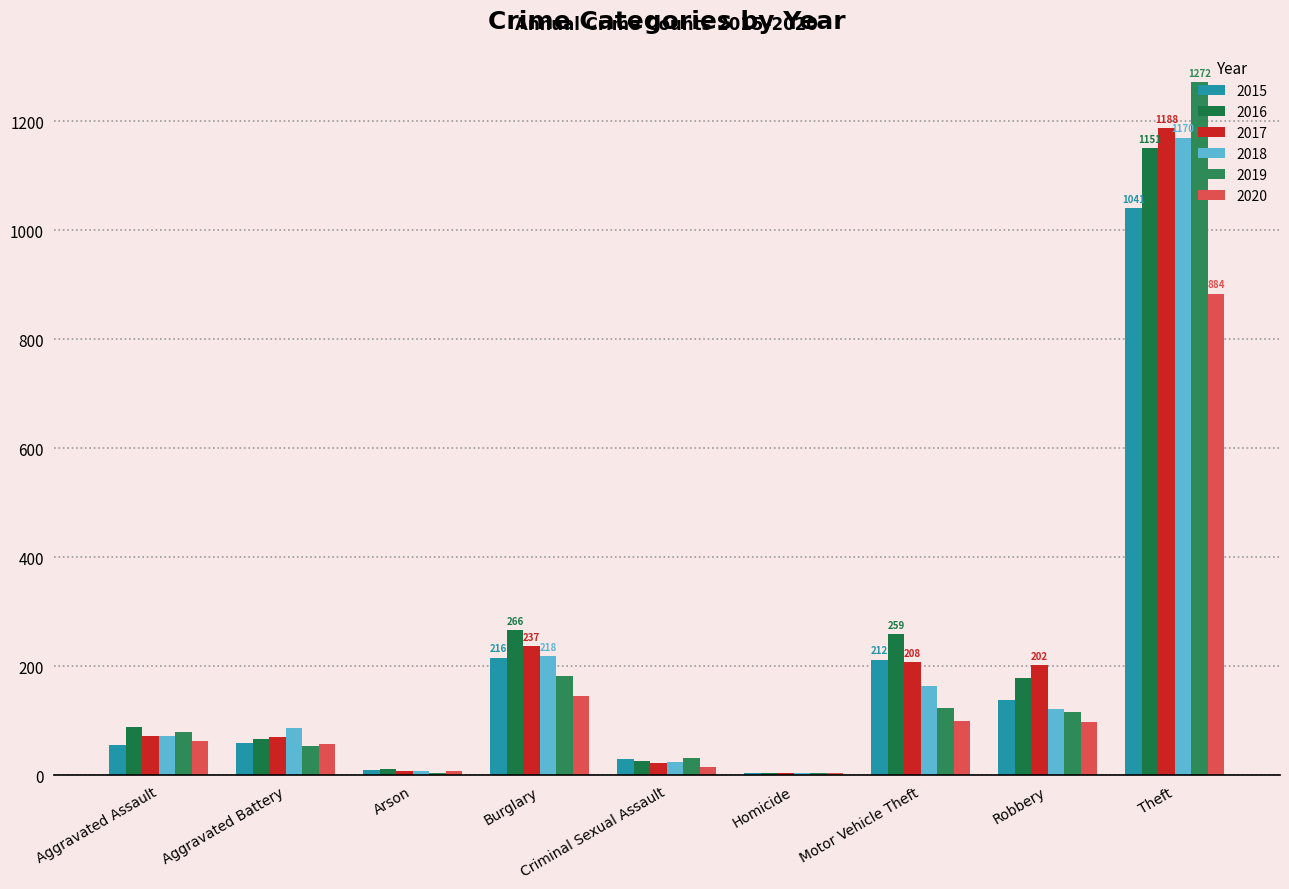

Count the number of data series in this chart.

6